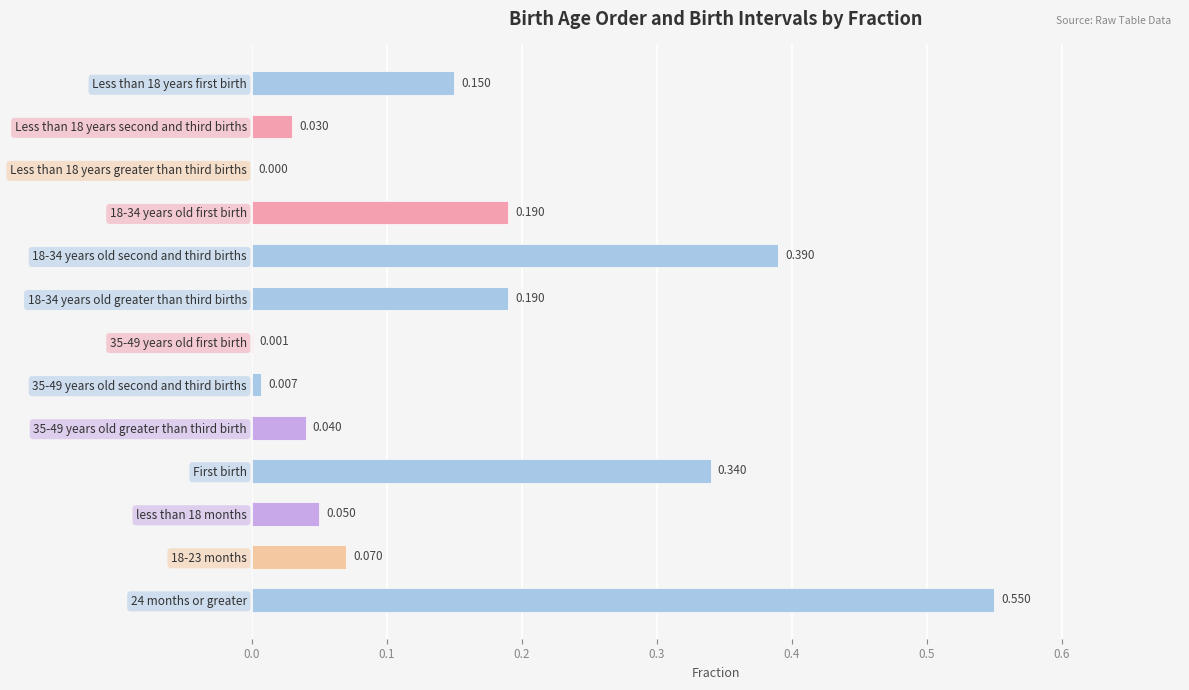

Are the bars horizontal?

Yes